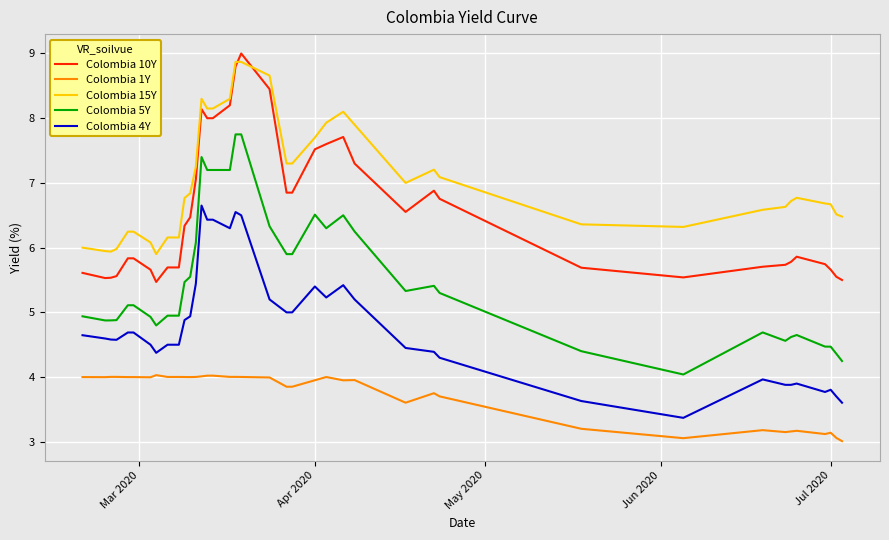

What is the average value of the Colombia 1Y series?

3.7